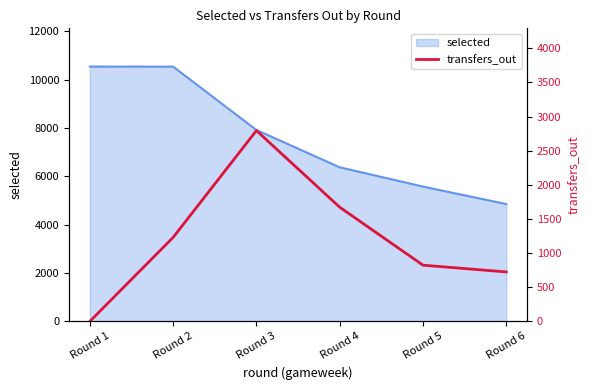

The value of selected at Round 4 is 6374. True or false?

True